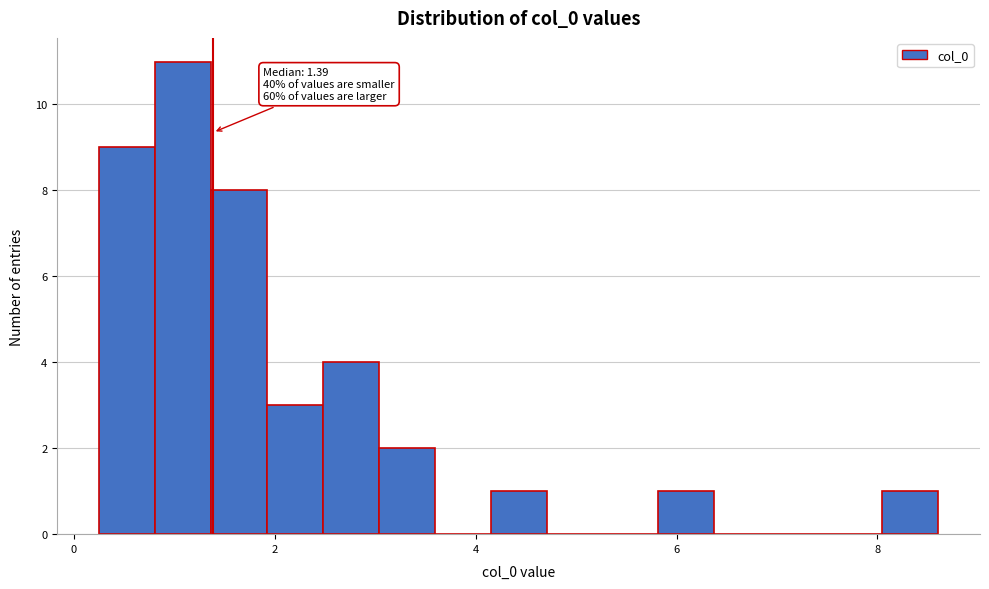

Around what value on the x-axis is the tallest bar? Give the approximate position of its centre, as read against the axis.

1.0